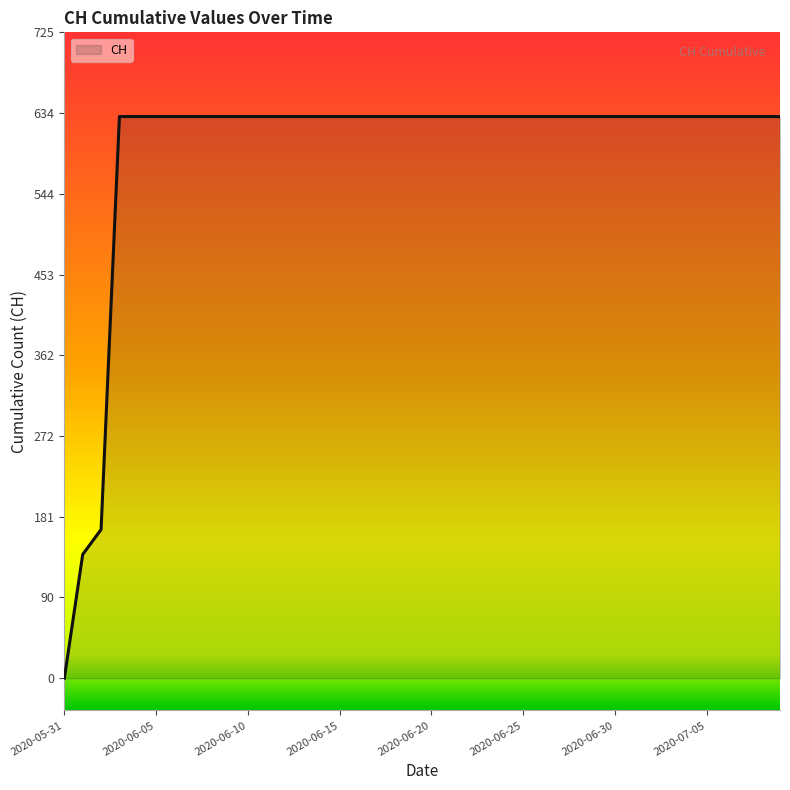

What is the difference between the maximum and minimum values?

631